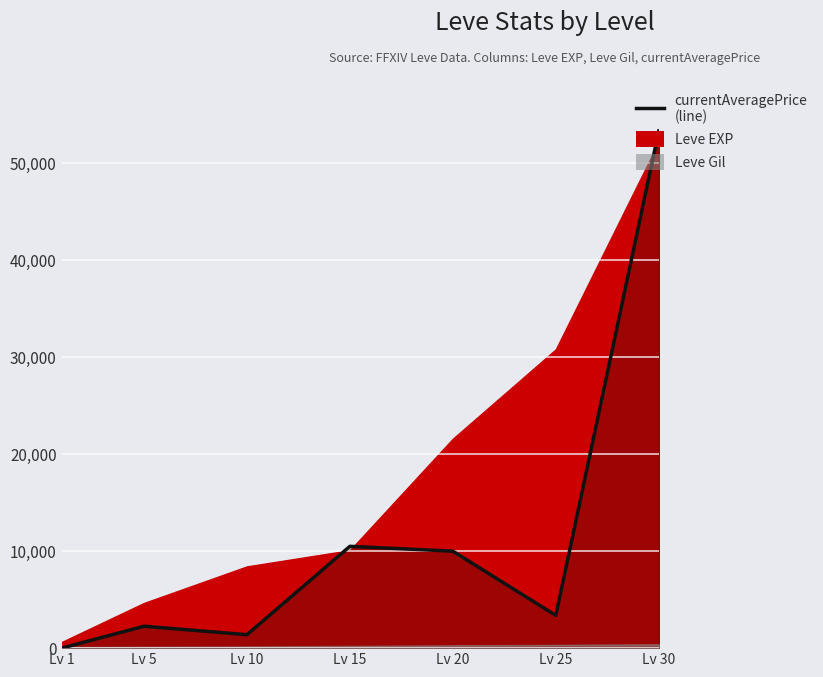

What is the total value across all series at 25?

34531